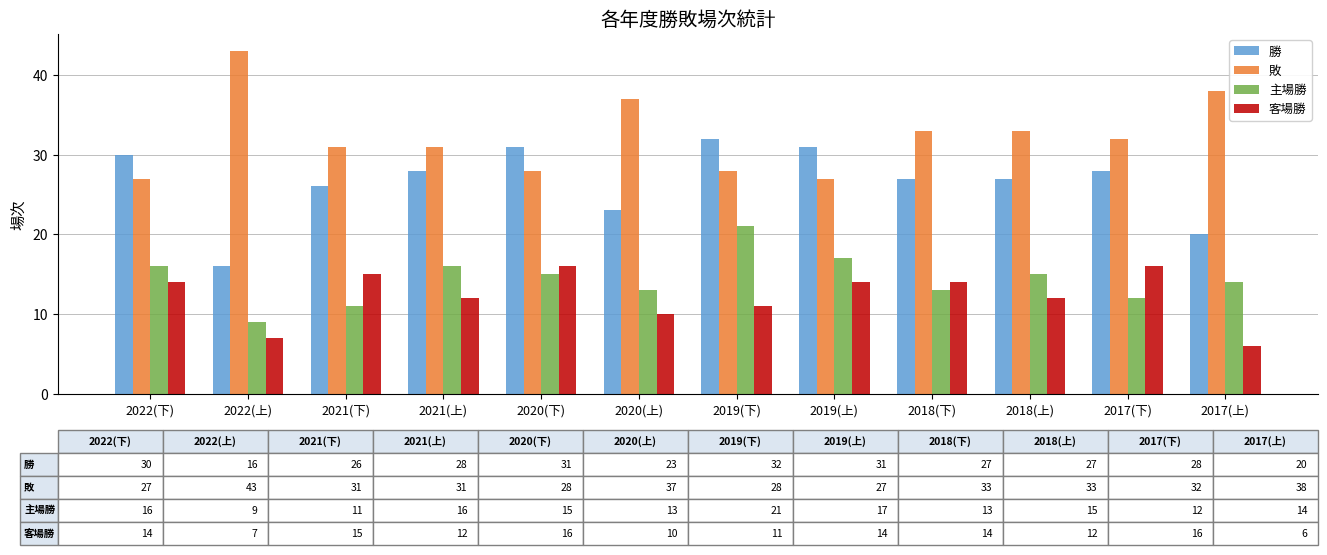

What is the label of the 4th bar from the left?

2021(上)